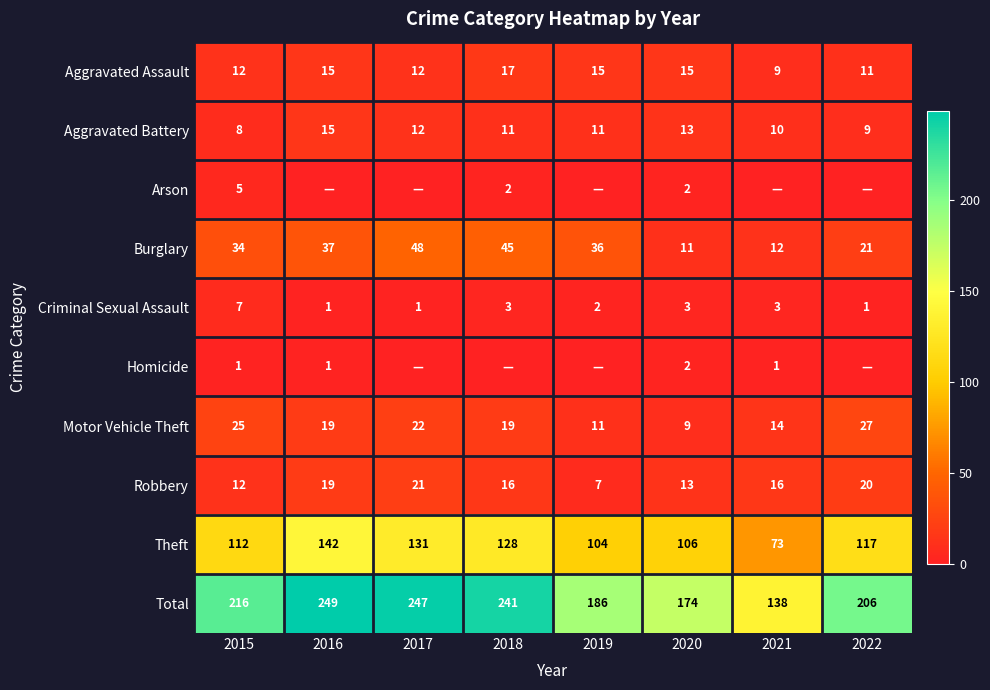

At which category does the chart reach its peak across all series?

2016